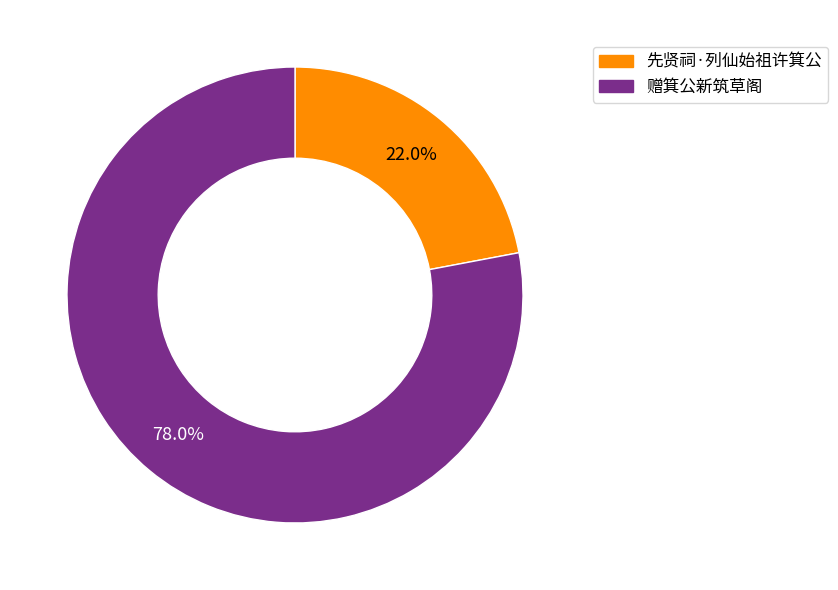

Does 先贤祠·列仙始祖许箕公 account for over 50% of the chart?

No